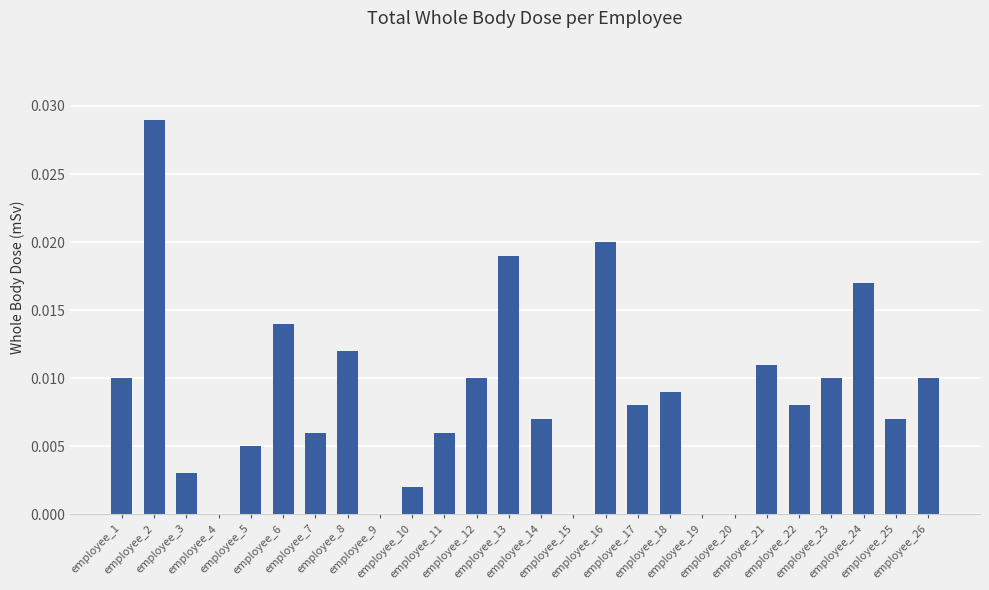

List the labels in order of value, largest first.

employee_2, employee_16, employee_13, employee_24, employee_6, employee_8, employee_21, employee_1, employee_12, employee_23, employee_26, employee_18, employee_17, employee_22, employee_14, employee_25, employee_7, employee_11, employee_5, employee_3, employee_10, employee_4, employee_9, employee_15, employee_19, employee_20